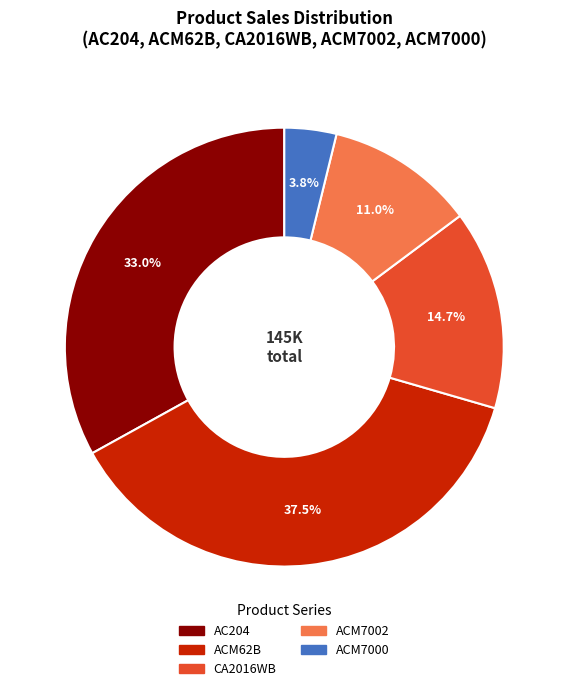

Is there any slice that represents more than half of the pie?

No